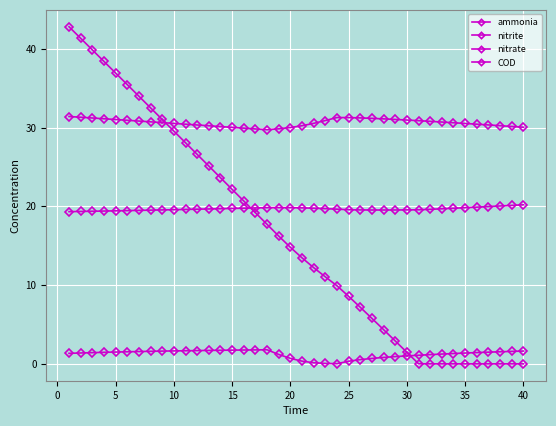

At how many categories does at least one series exceed 12?

40